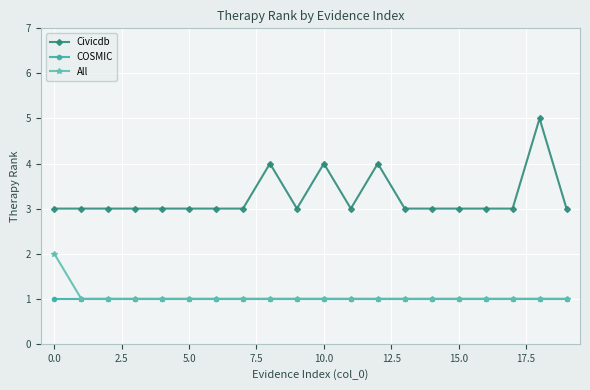

Which series has the largest total across all categories?

Civicdb